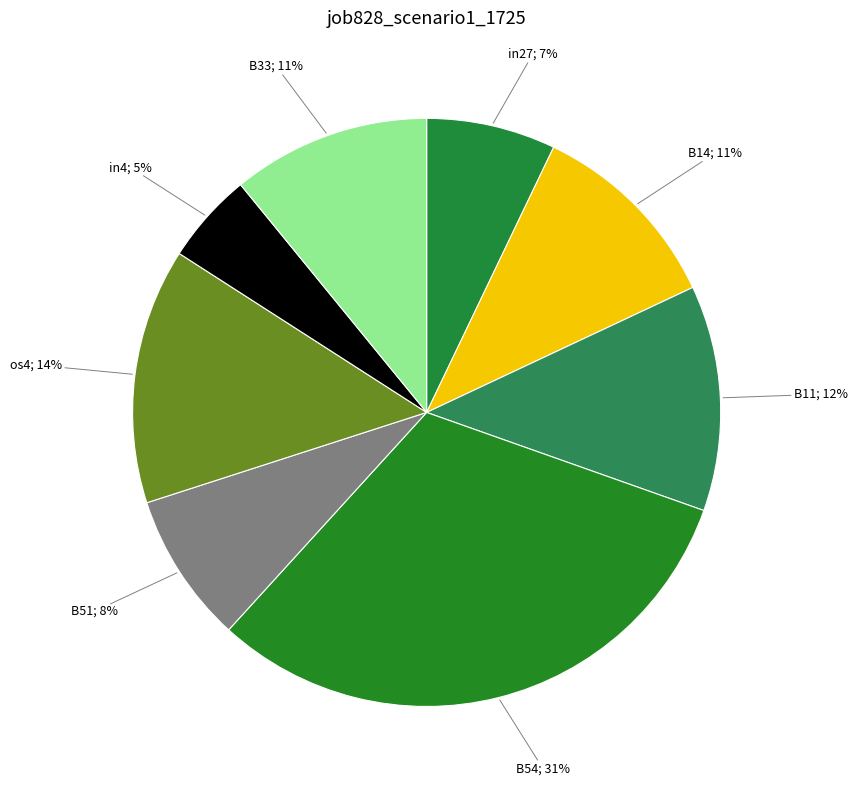

How many slices are in this pie chart?

8